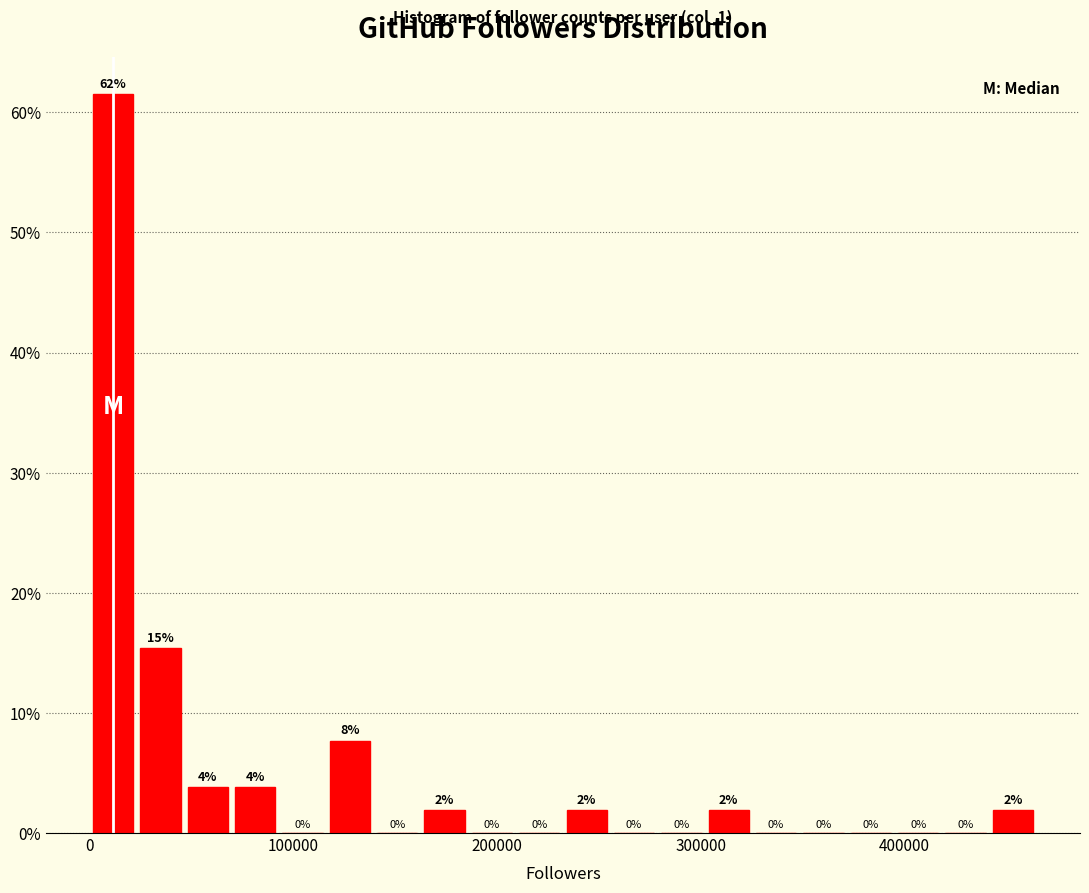

Around what value on the x-axis is the tallest bar? Give the approximate position of its centre, as read against the axis.

10000